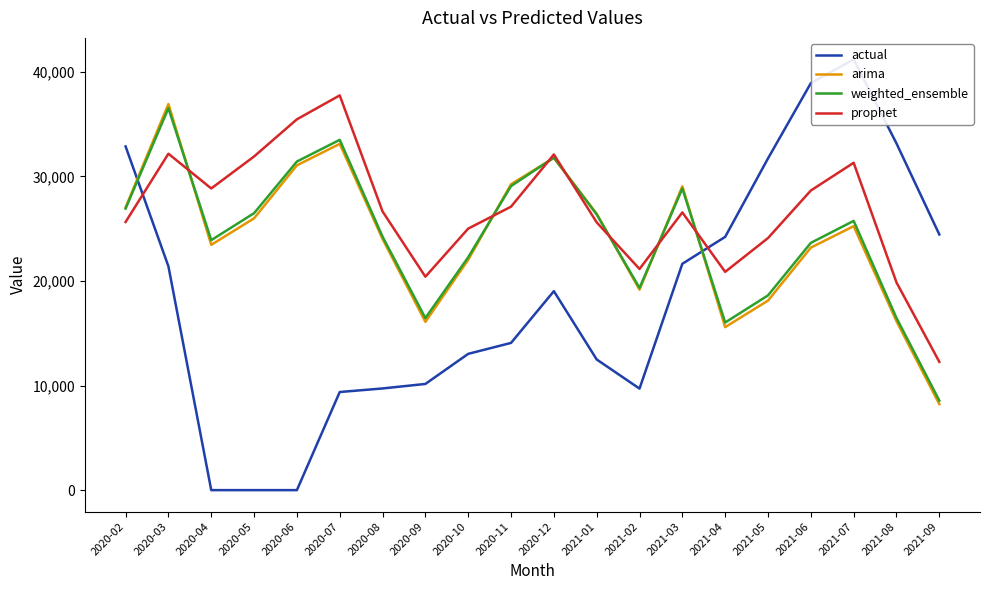

Between which two adjacent categories do actual and prophet first intersect?

2020-02 and 2020-03